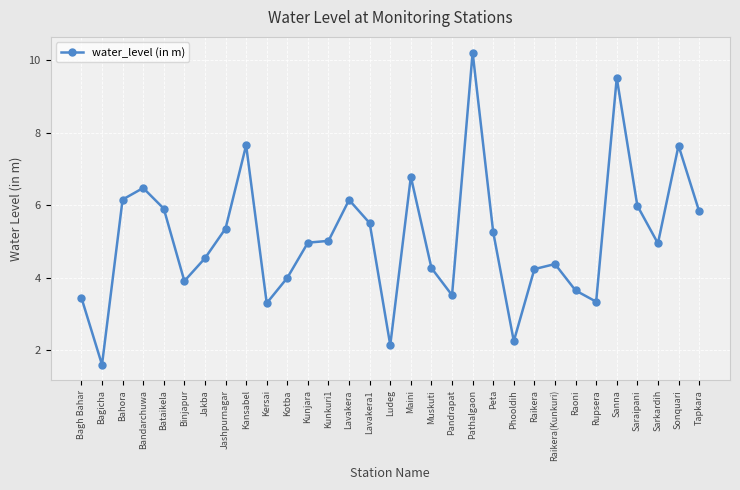

How many lines are shown in the chart?

1